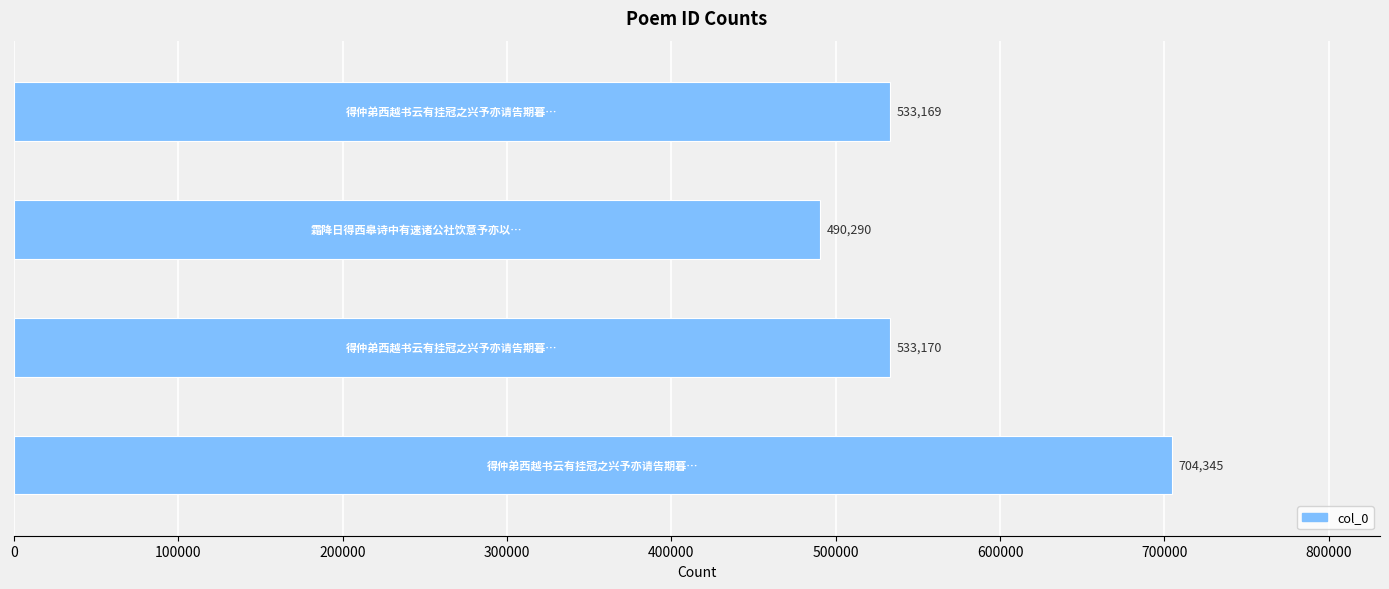

What is the sum of all values?

2260974